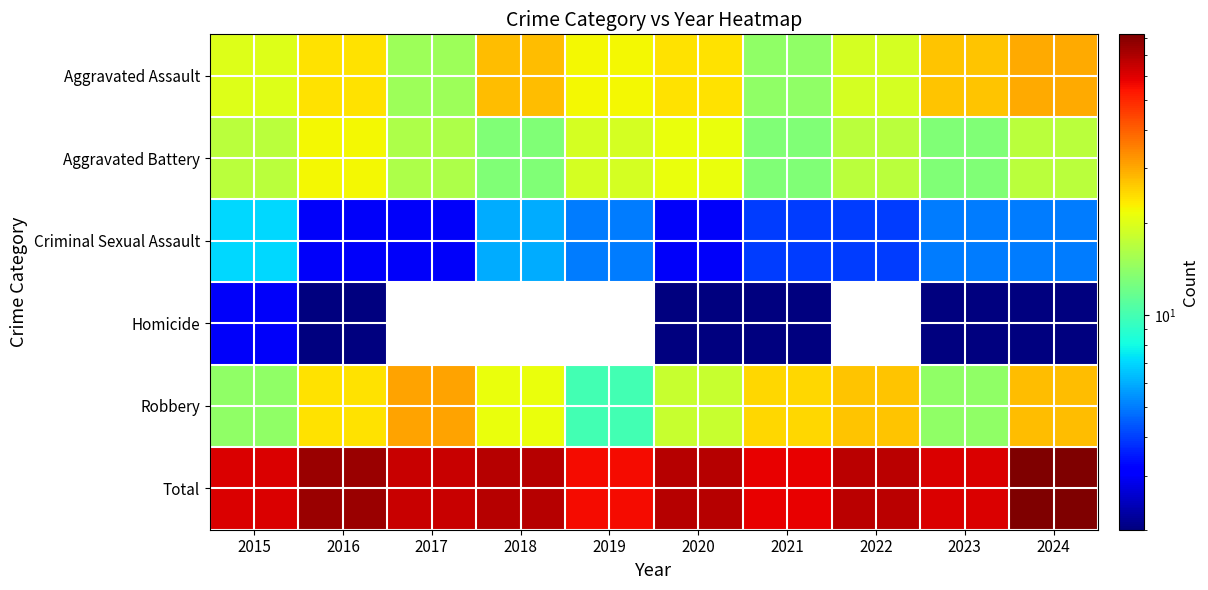

Which category has the highest value across all series?

2024